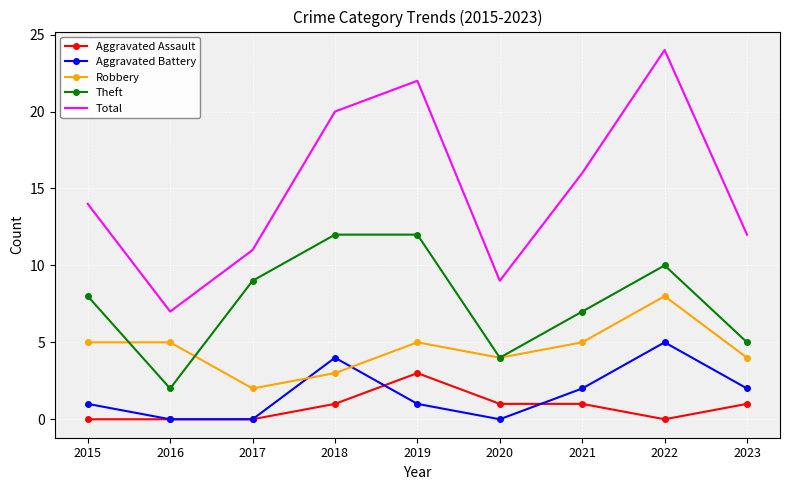

Is it true that Aggravated Assault equals 1 at 2021?

True